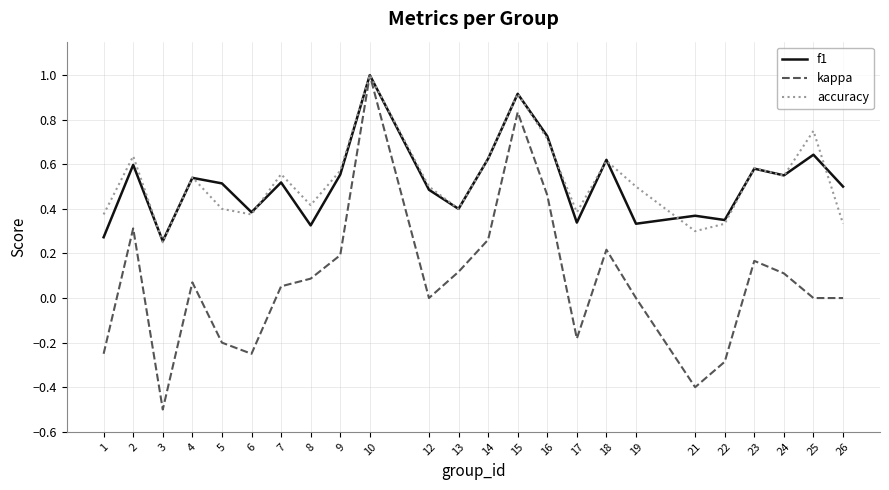

The value of f1 at 19 is 0.3. True or false?

True